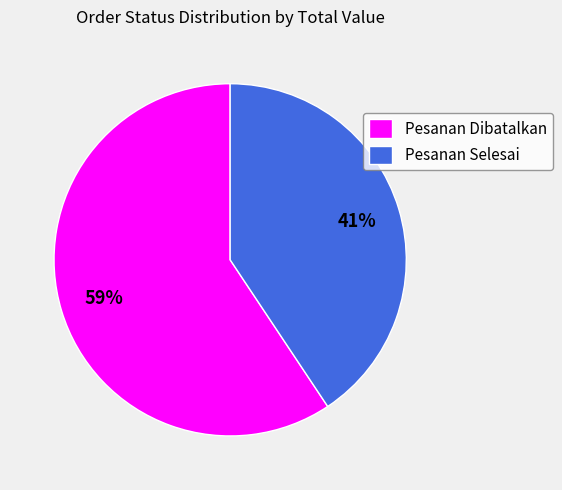

How many slices are in this pie chart?

2